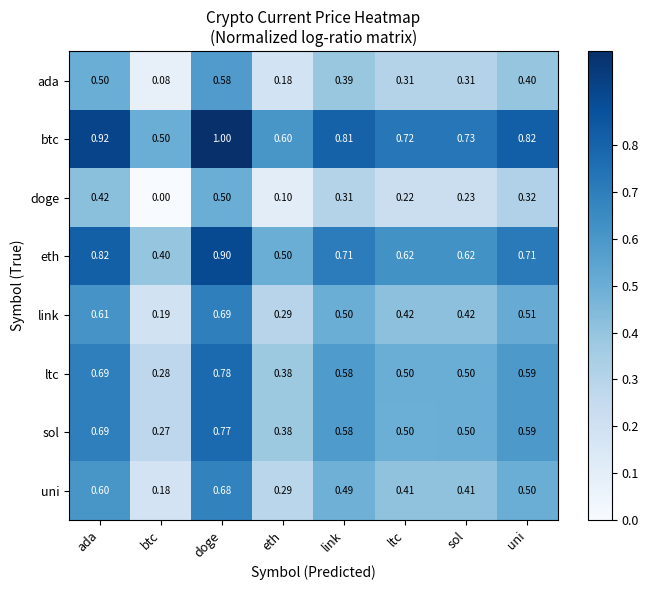

At which label does ltc reach its minimum?

btc